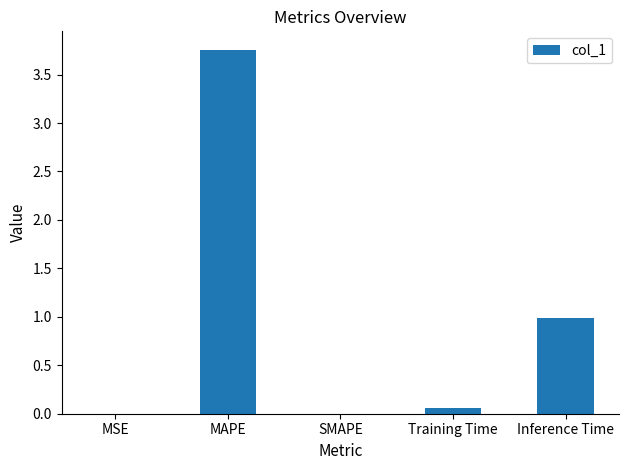

The chart shows a value of 0.0 at MSE. True or false?

True